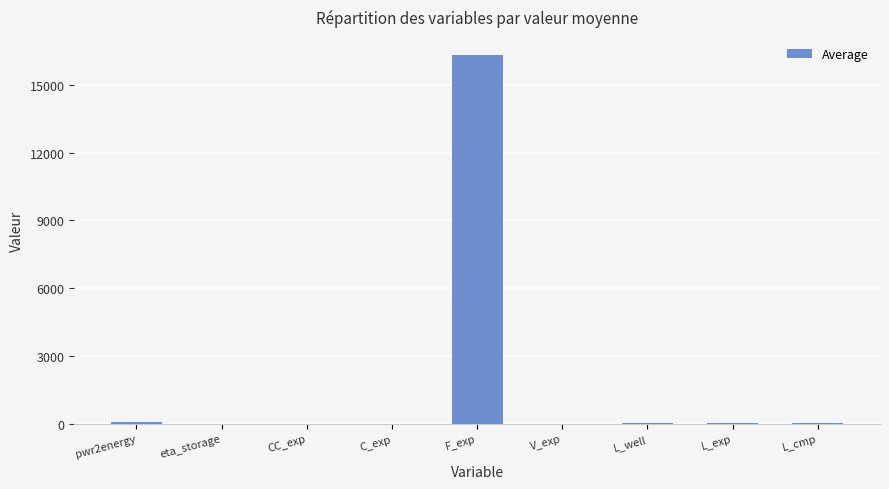

True or false: the data shows 16300.0 at F_exp.

True